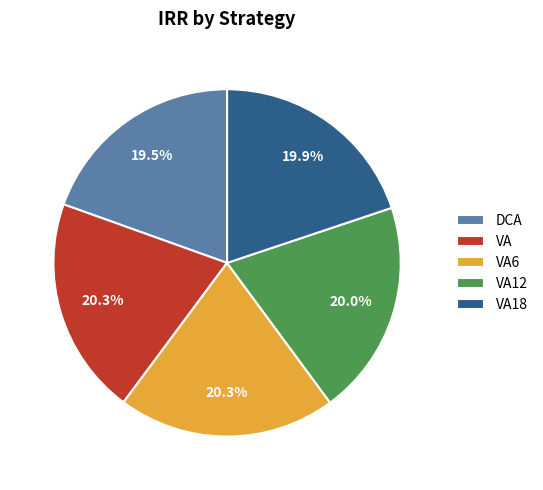

How much of the chart is everything except DCA?

80.5%